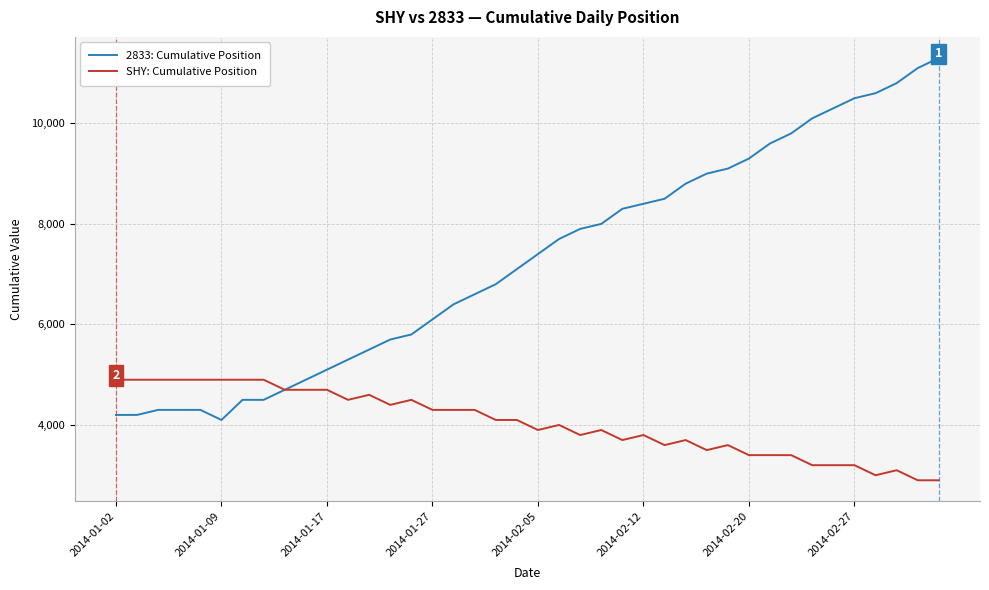

What is the smallest value displayed?

2900